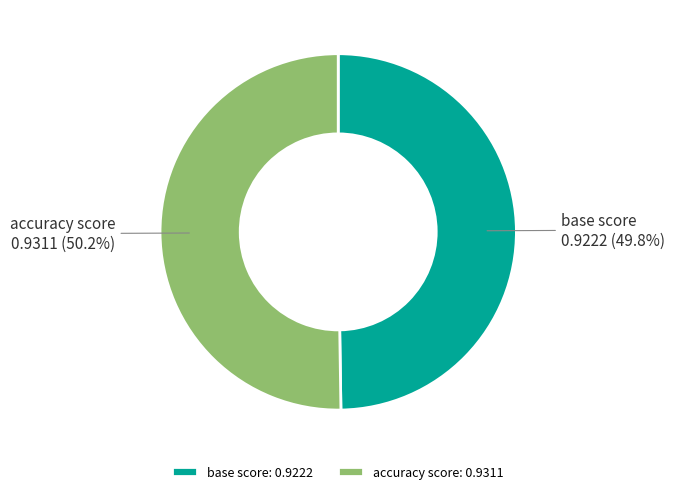

Combined, do accuracy score and base score account for over 50%?

Yes